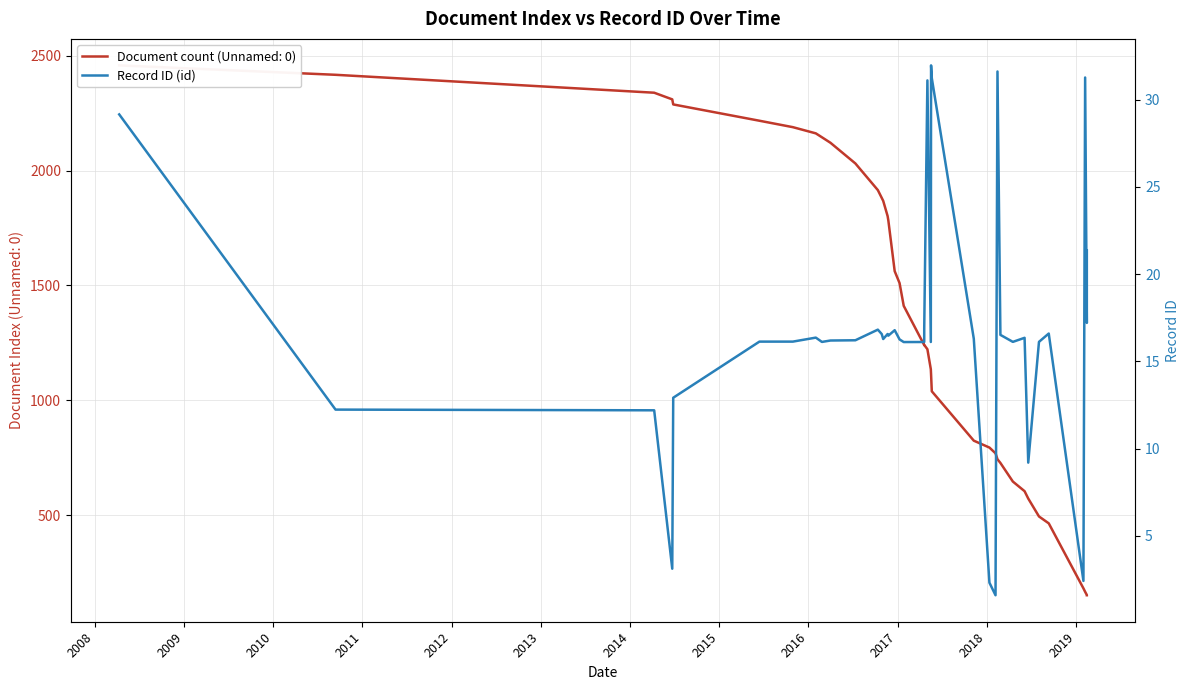

Reading left to right, transcribe all the data shown in this chart.

29.2	12.2	12.2	3.1	12.9	16.1	16.1	16.4	16.1	16.2	16.2	16.8	16.6	16.3	16.6	16.5	16.8	16.3	16.1	16.1	16.9	31.1	16.1	32.0	31.2	16.3	2.3	1.6	31.6	16.5	16.1	16.4	9.2	16.1	16.6	2.4	31.3	17.2	21.4